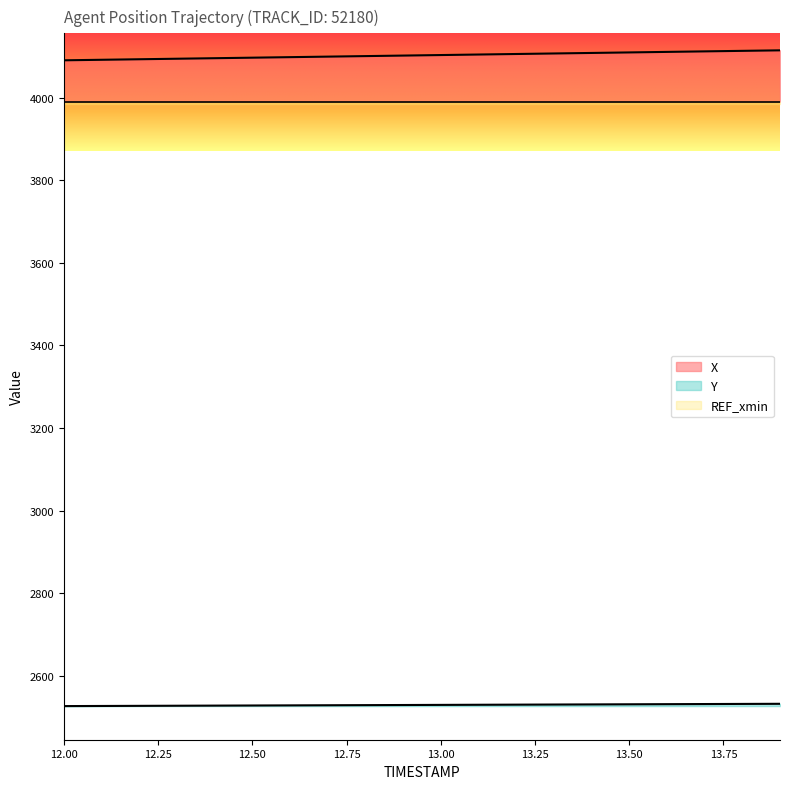

What is the label of the 7th point from the left?

12.6